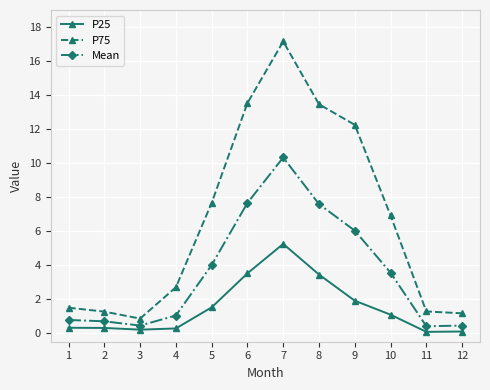

Which series has the largest range (max minus min)?

P75